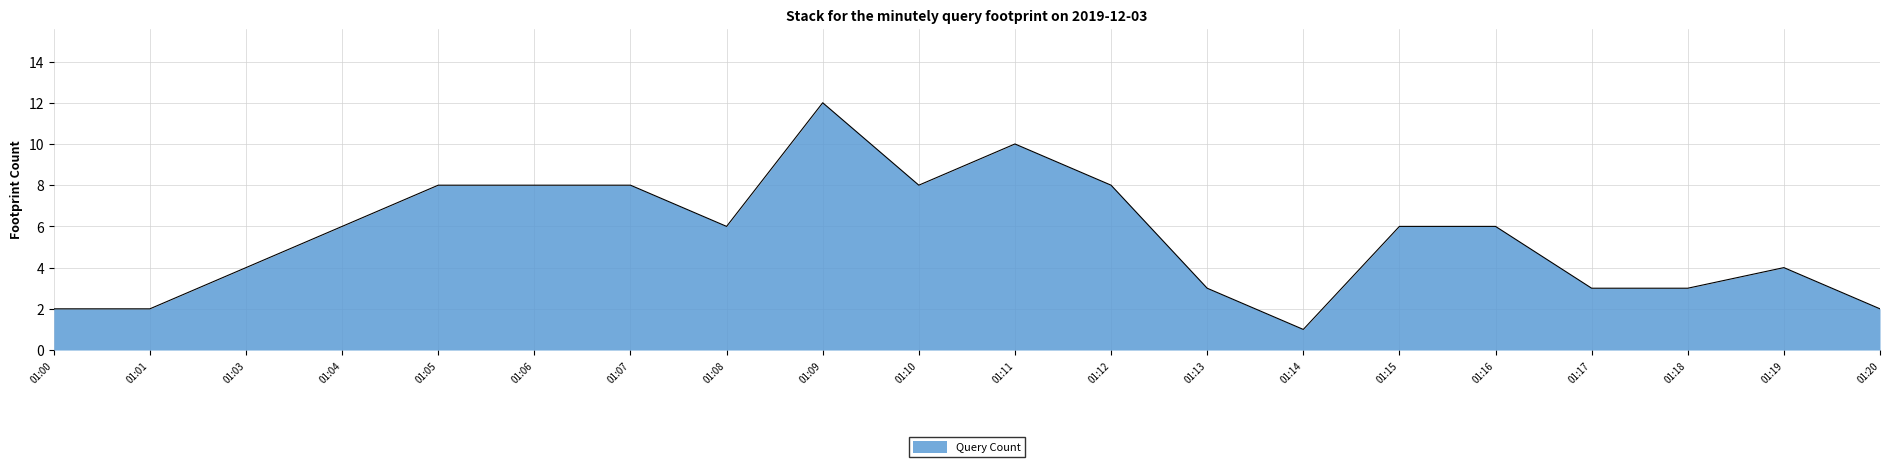

What is the minimum value shown in the chart?

1